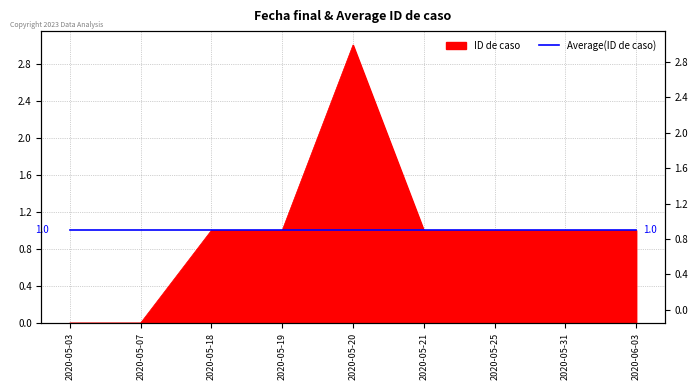

What is the maximum value shown in the chart?

3